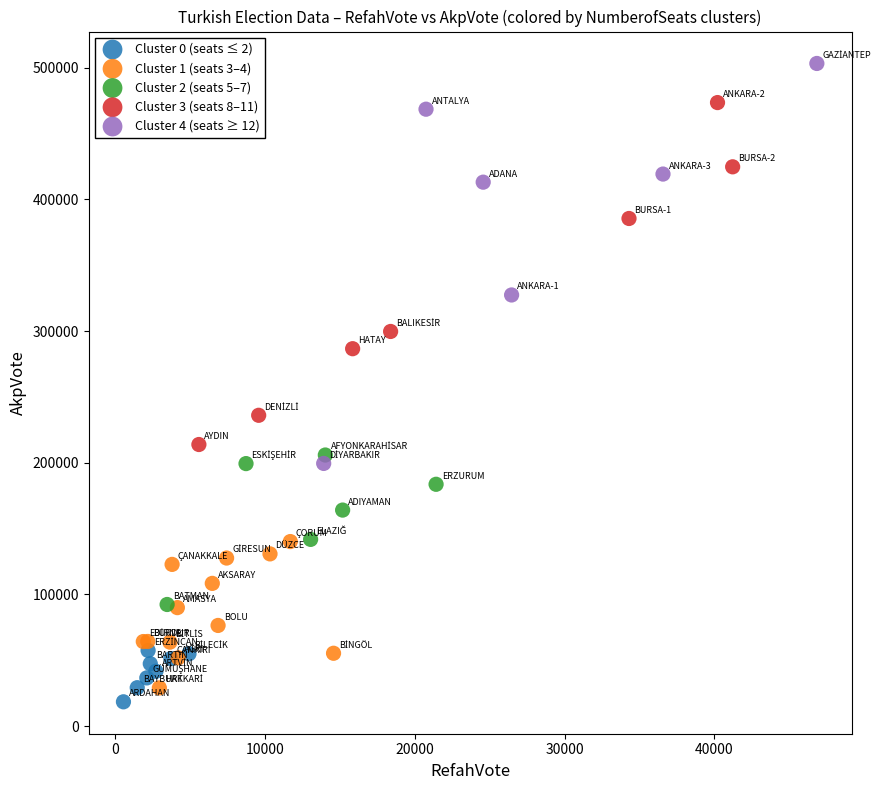

Which series contains the highest Y value?

Cluster 4 (seats ≥ 12)